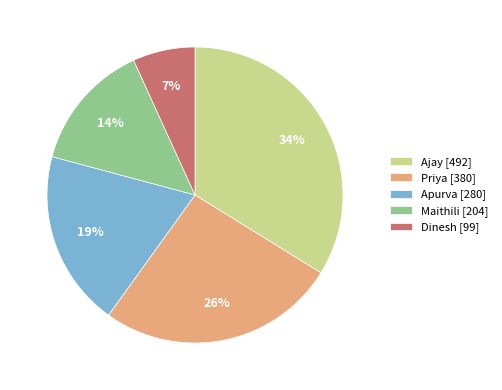

To the nearest percent, what is the difference between the largest and smallest slice percentages?

27%